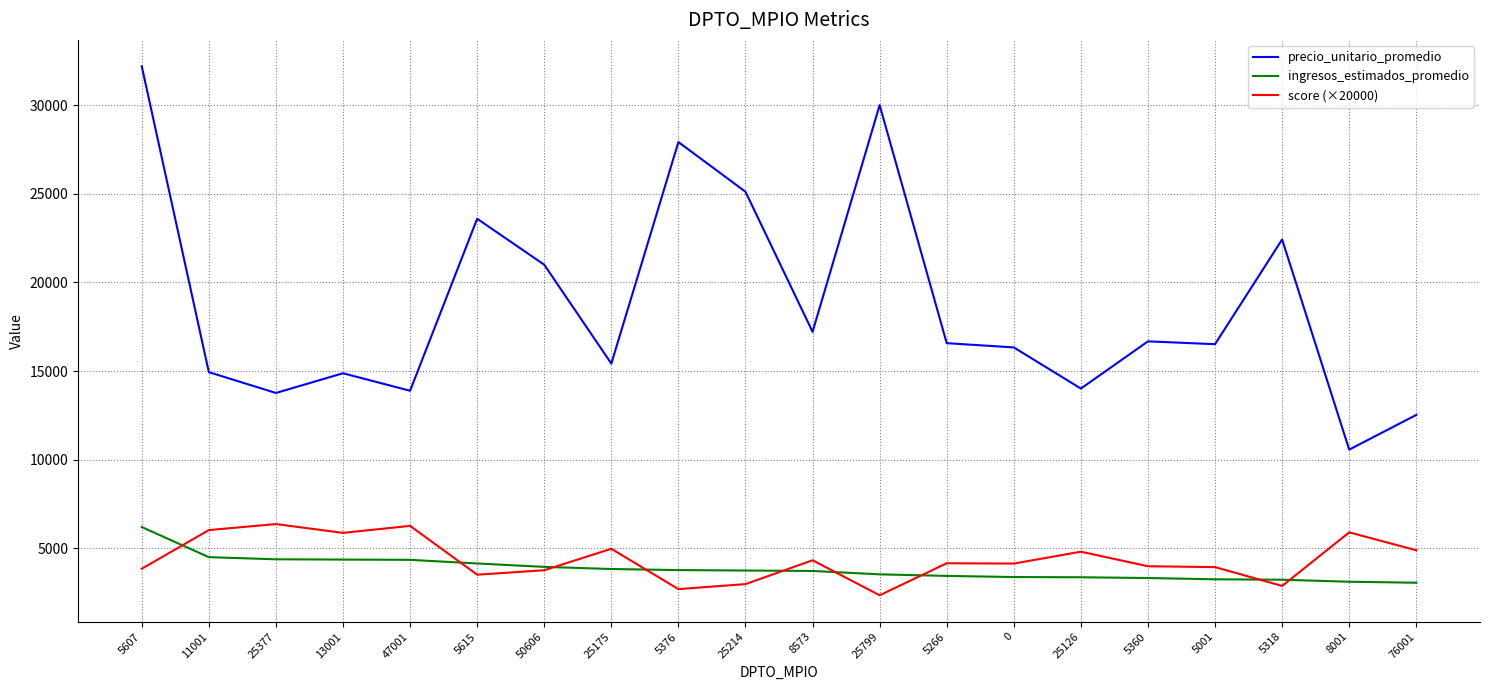

At how many categories does at least one series exceed 3482?

20